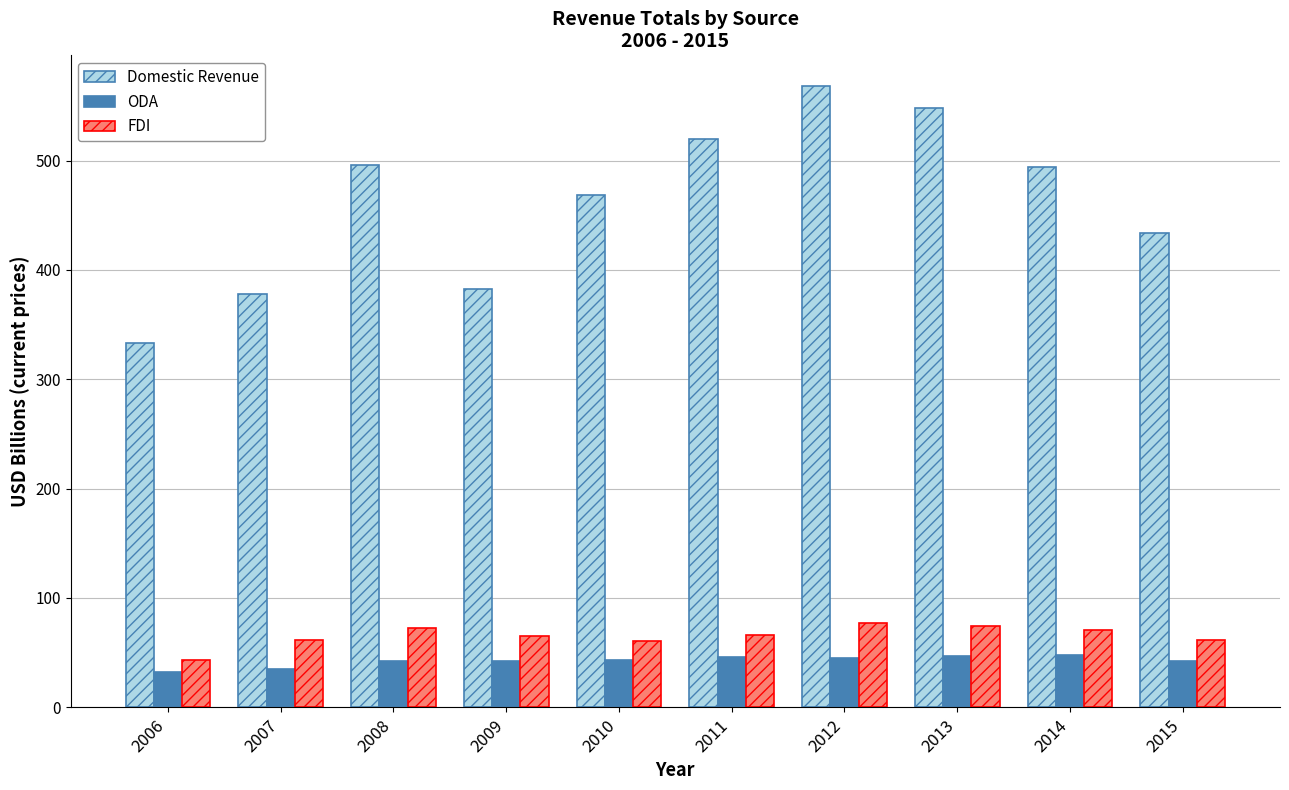

What is the difference between the highest and lowest values at 2007?

342.3